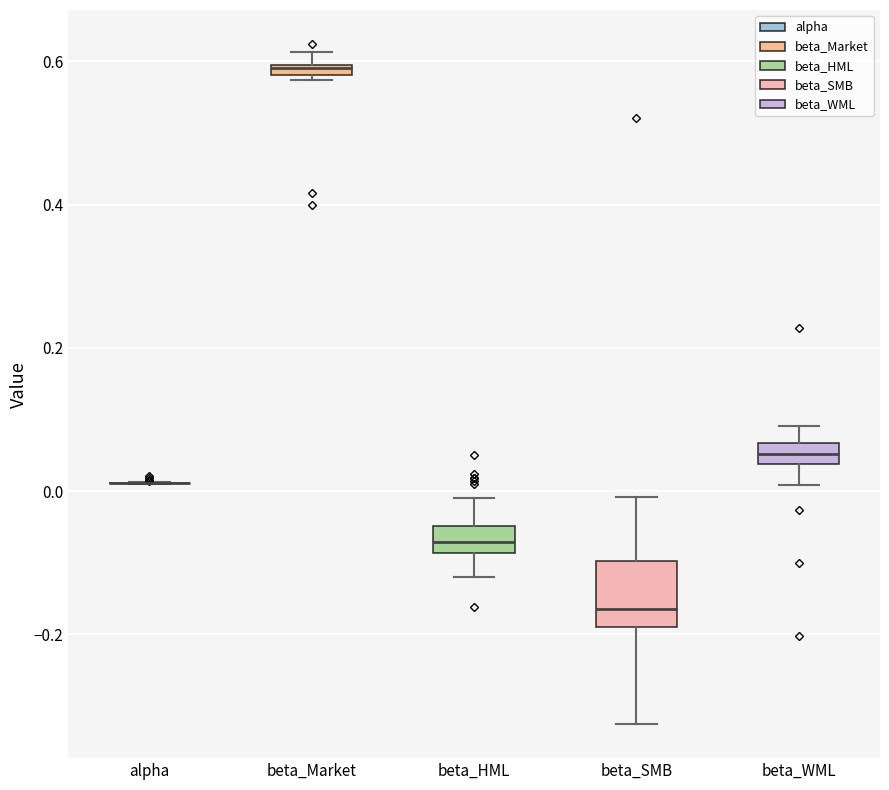

Which box is the tallest, from its lower edge to its upper edge?

beta_SMB